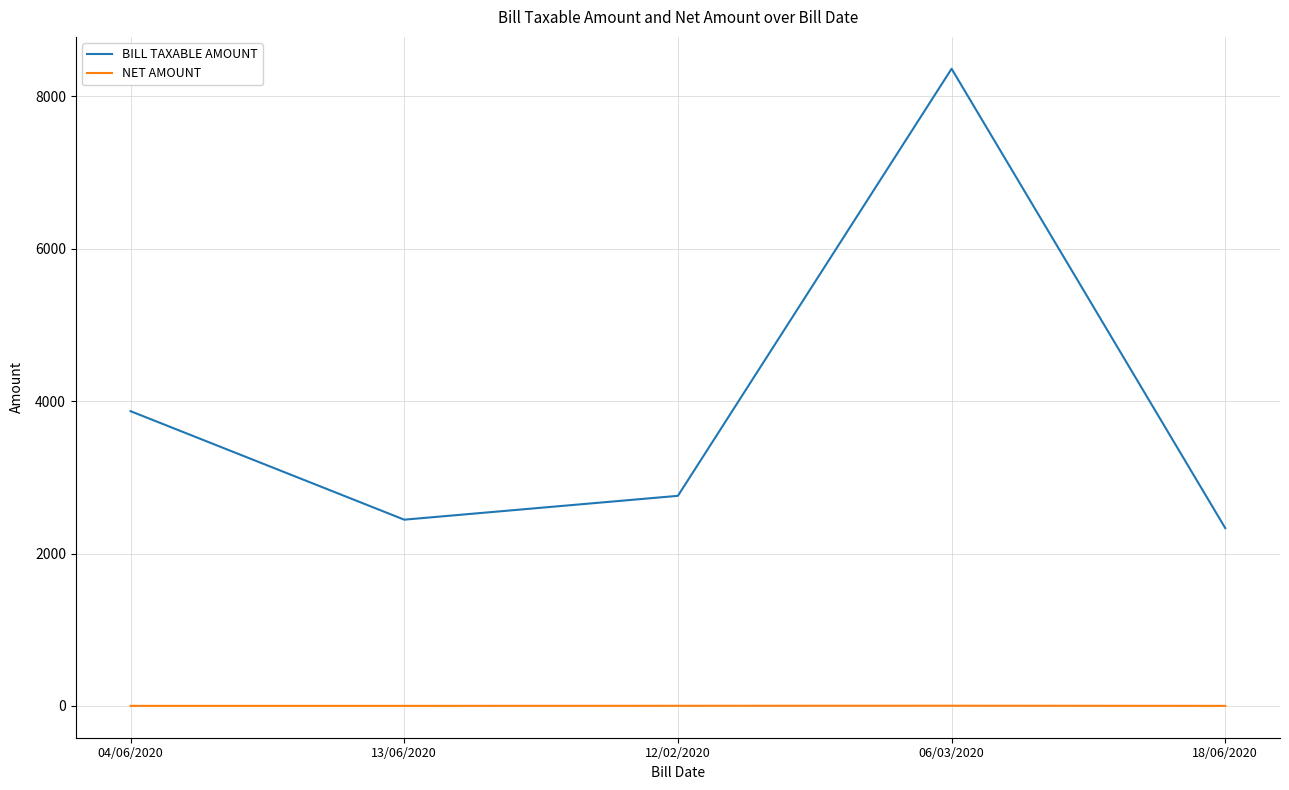

Which series has the largest total across all categories?

BILL TAXABLE AMOUNT